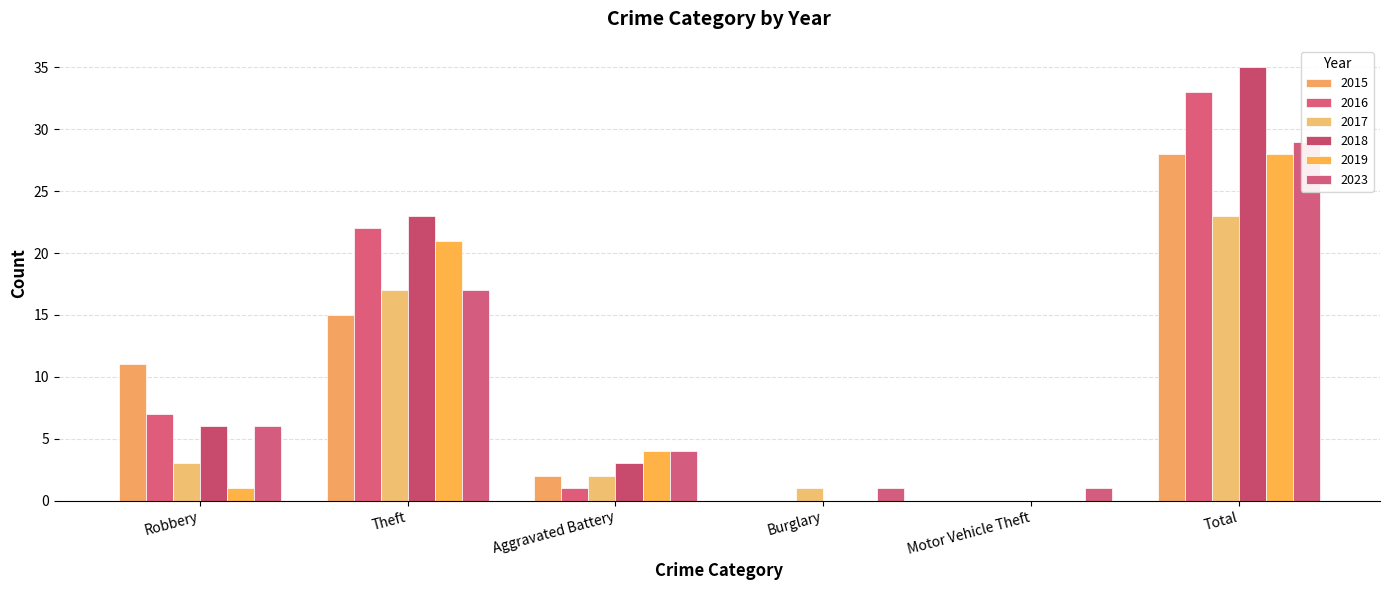

What are all the series names shown in the legend?

2015, 2016, 2017, 2018, 2019, 2023